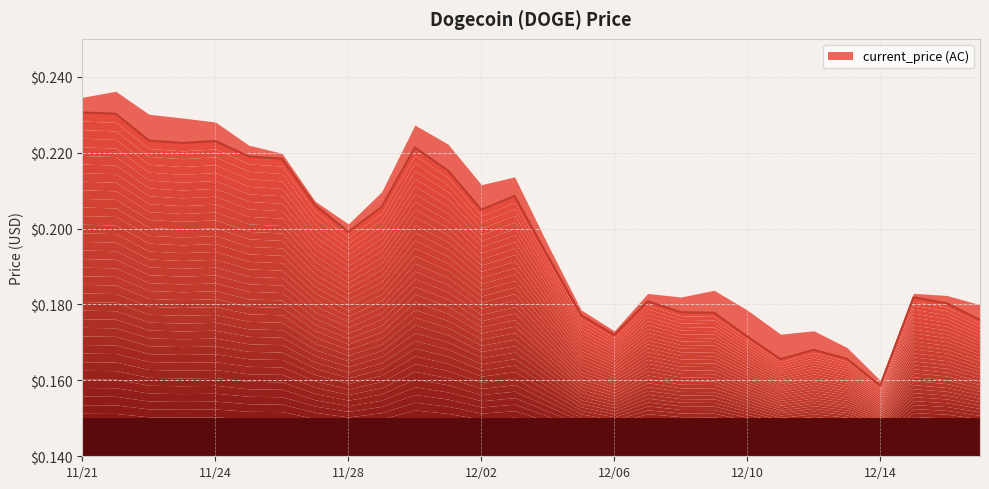

At which label is the value closest to 0?

12/14